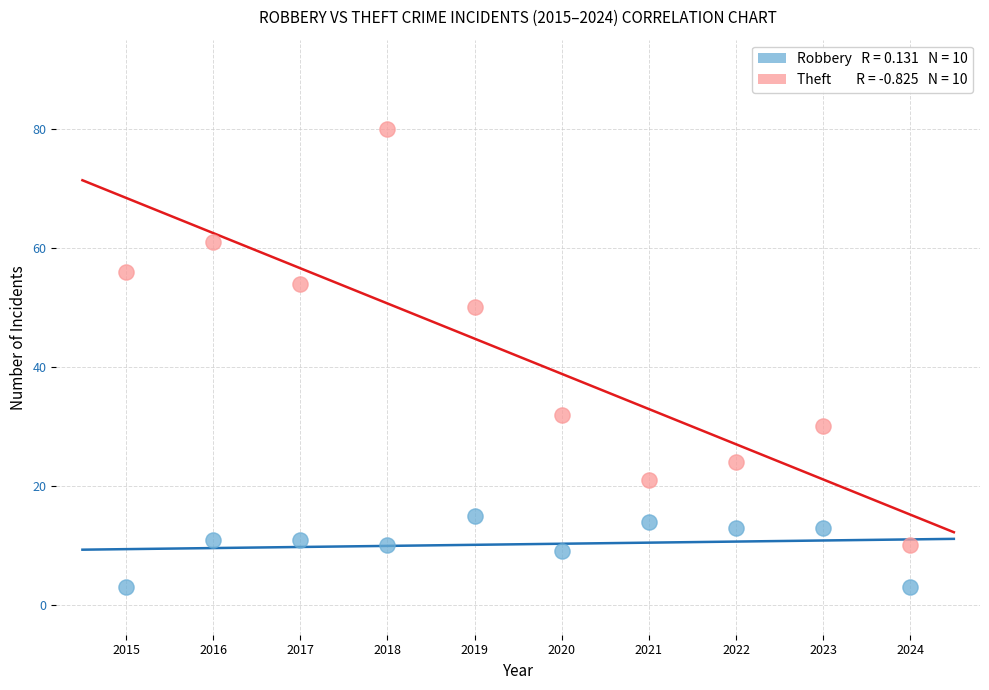

Across all data points, what is the range of Y values (max minus min)?

77